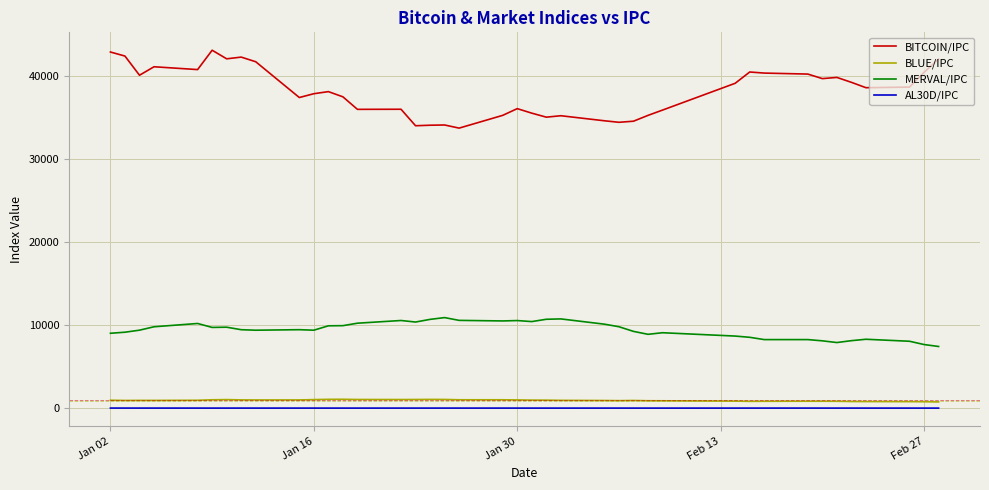

Which series has the largest range (max minus min)?

BITCOIN/IPC